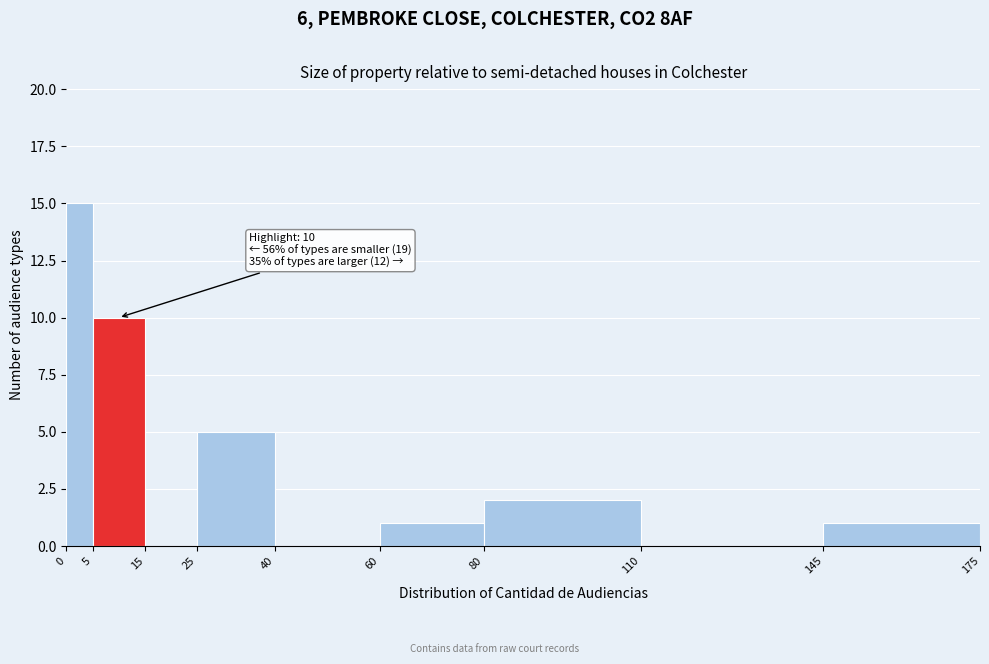

Over which range of the x-axis is the bar tallest?

0 to 5